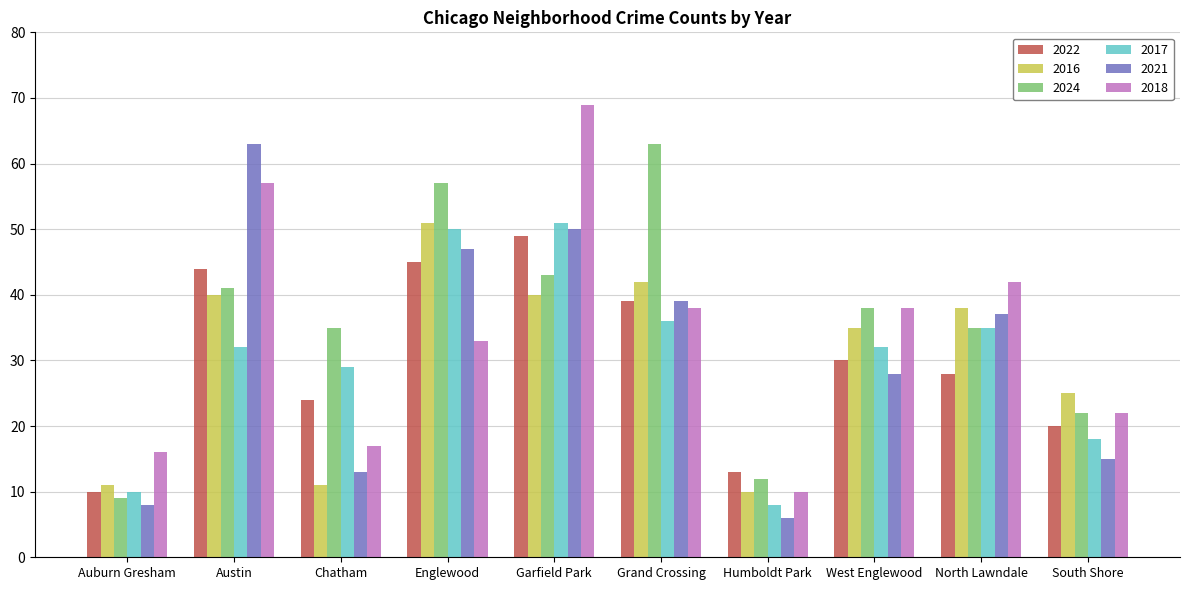

The 2022 series shows 30 at South Shore. True or false?

False